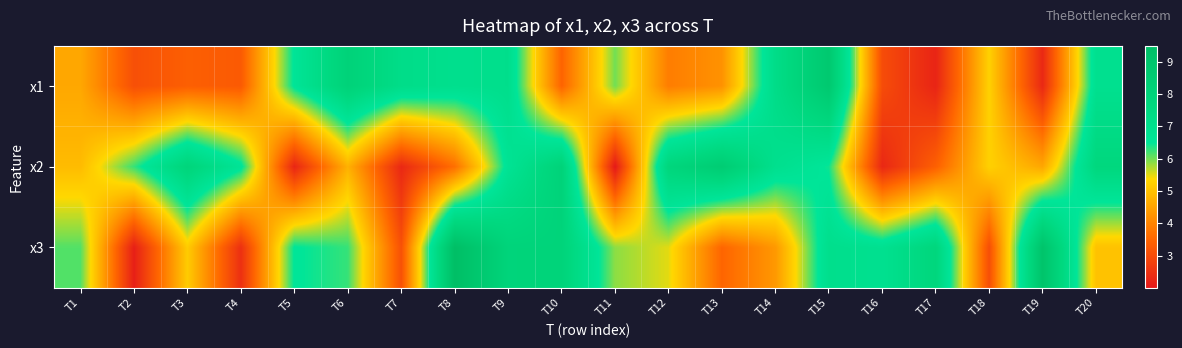

Rank the series by their maximum value, from highest to lowest.

x3, x1, x2